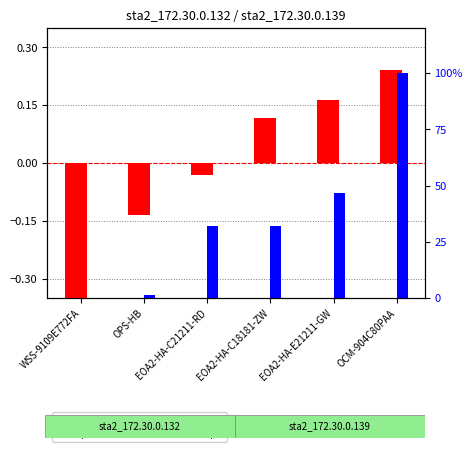

What is the sum of all percentile rank within the sample values?

211.9